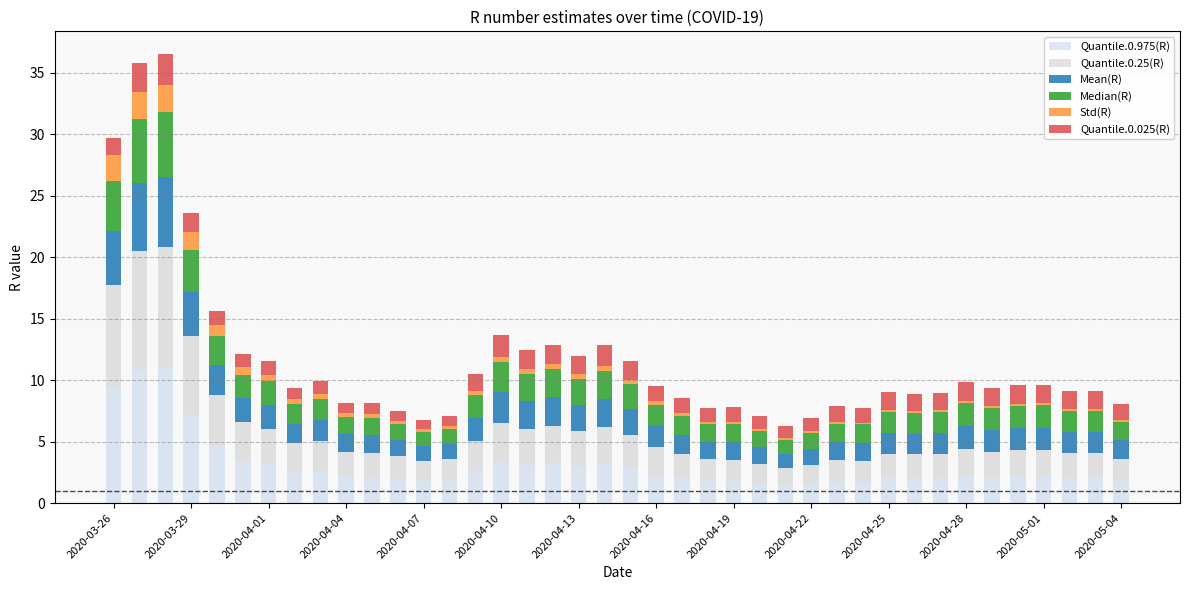

What is the difference between the second highest and minimum values in the Quantile.0.975(R) series?

9.4